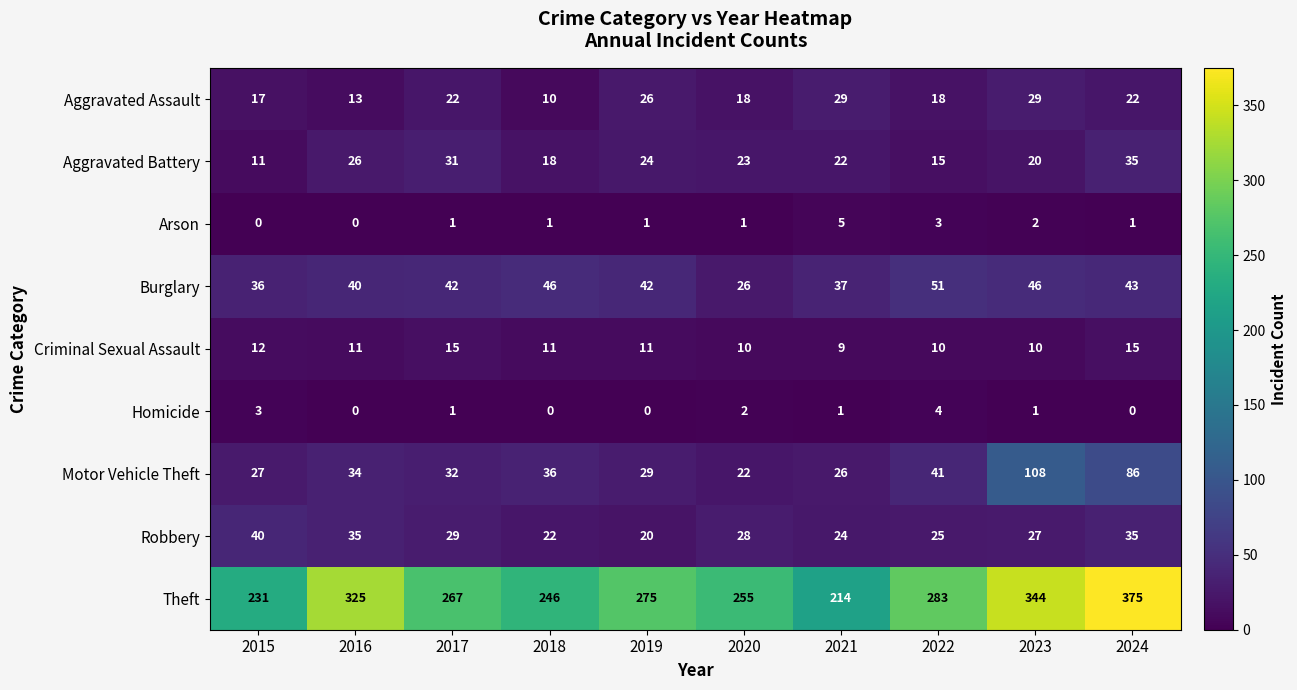

Which series has the largest total across all categories?

Theft